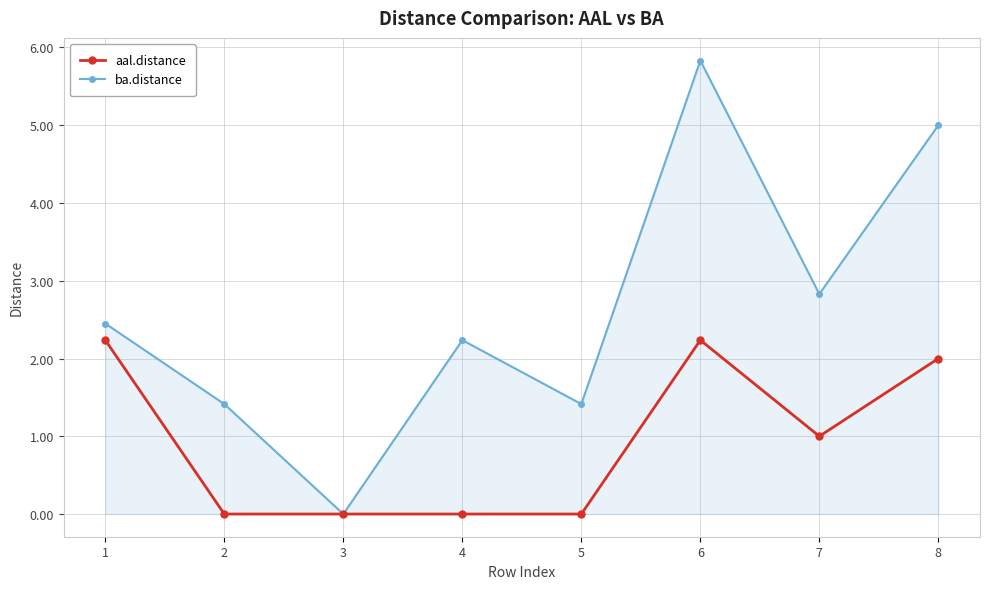

At 7, list the series in order from largest to smallest.

ba.distance, aal.distance